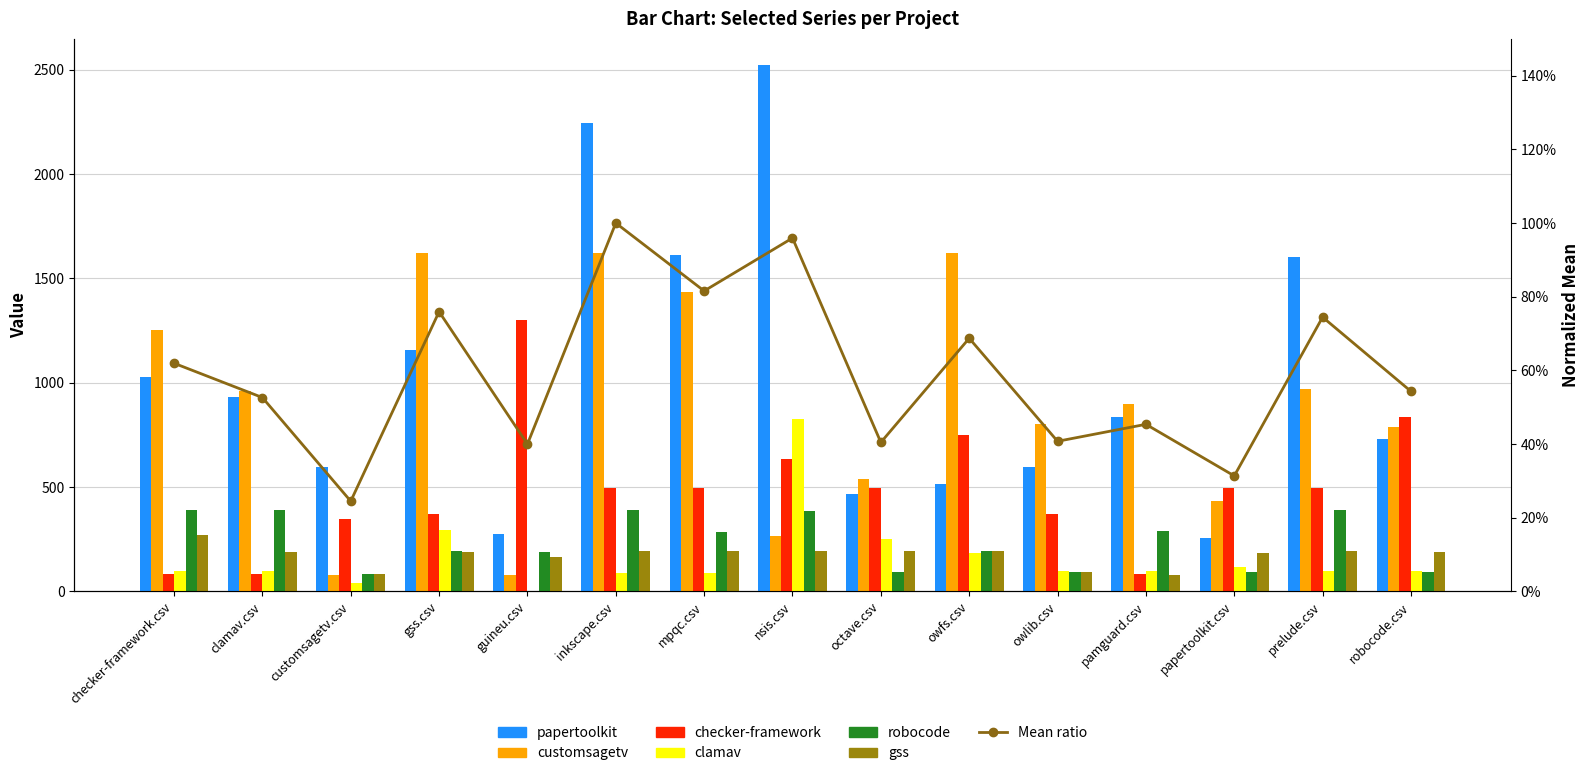

The value of clamav.csv at owfs.csv is 40.6. True or false?

False